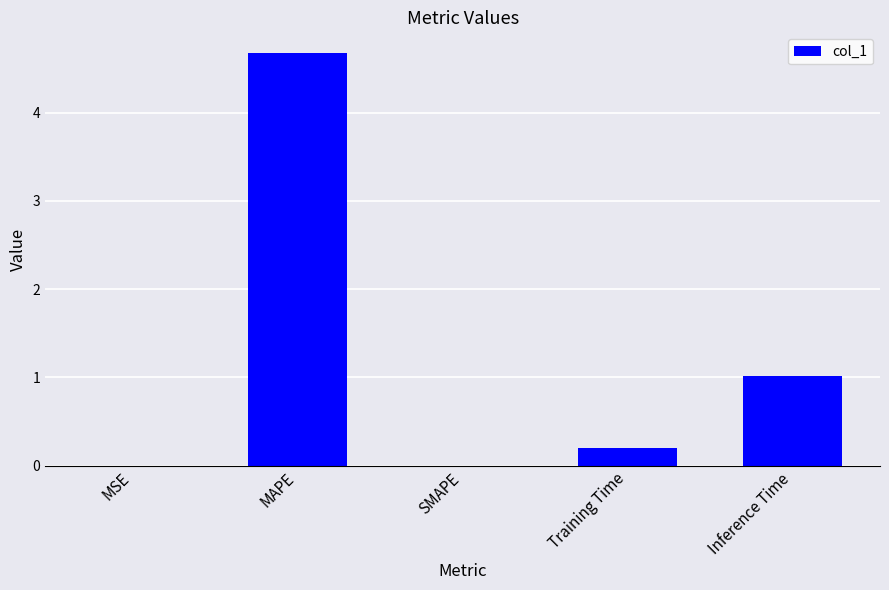

Which label corresponds to the largest value in the chart?

MAPE